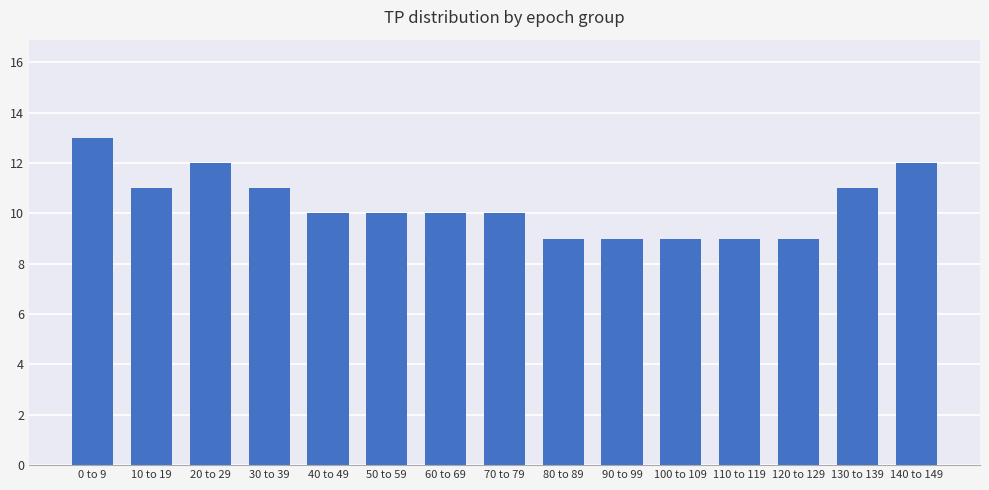

What is the change in value from 50 to 59 to 140 to 149?

+2